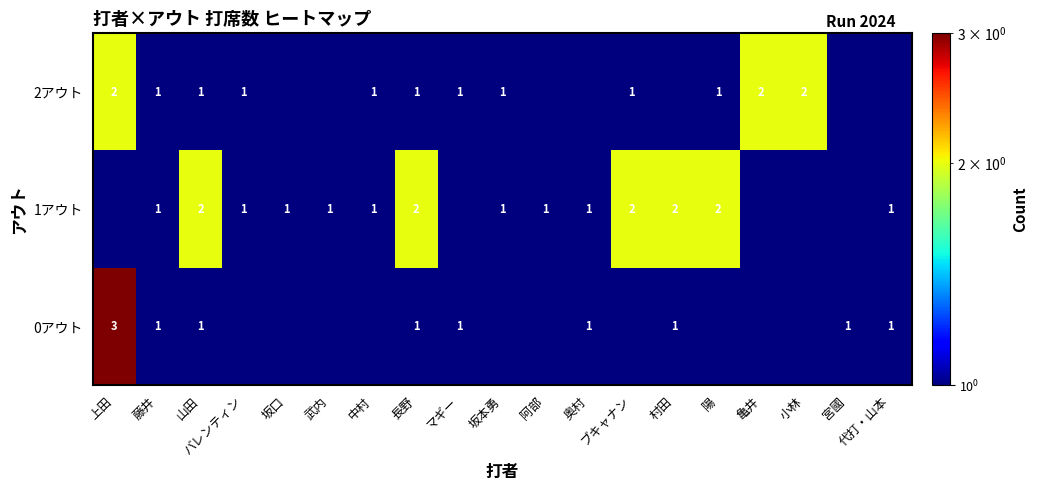

Is the value of 1アウト at 山田 greater than the value of 2アウト at 坂本勇?

Yes